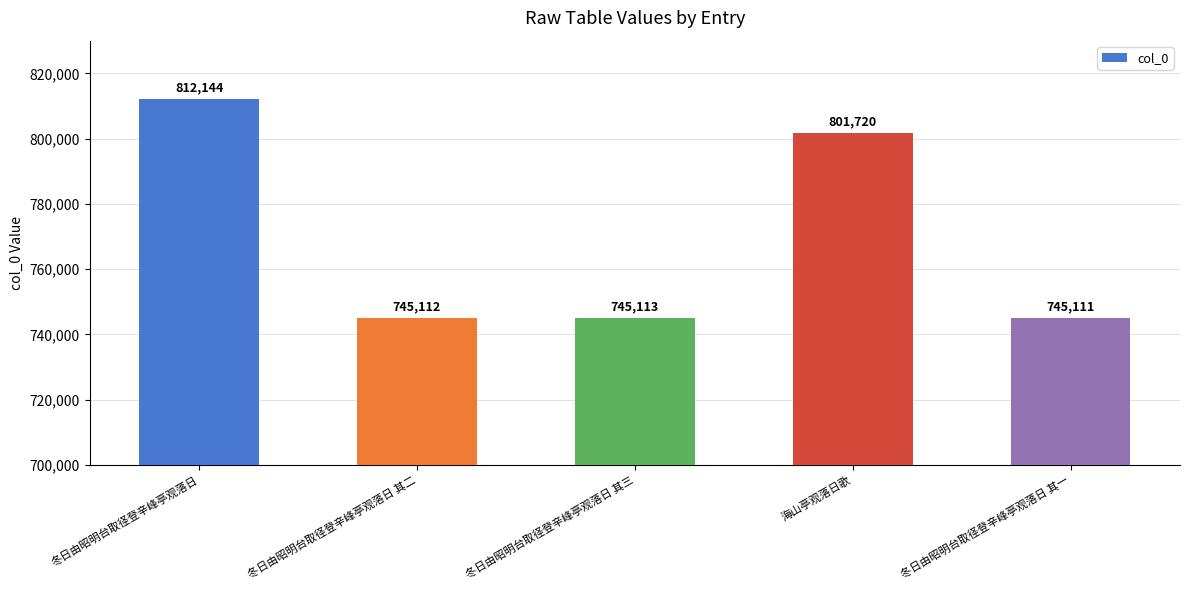

What is the label of the 5th bar from the right?

冬日由昭明台取径登辛峰亭观落日